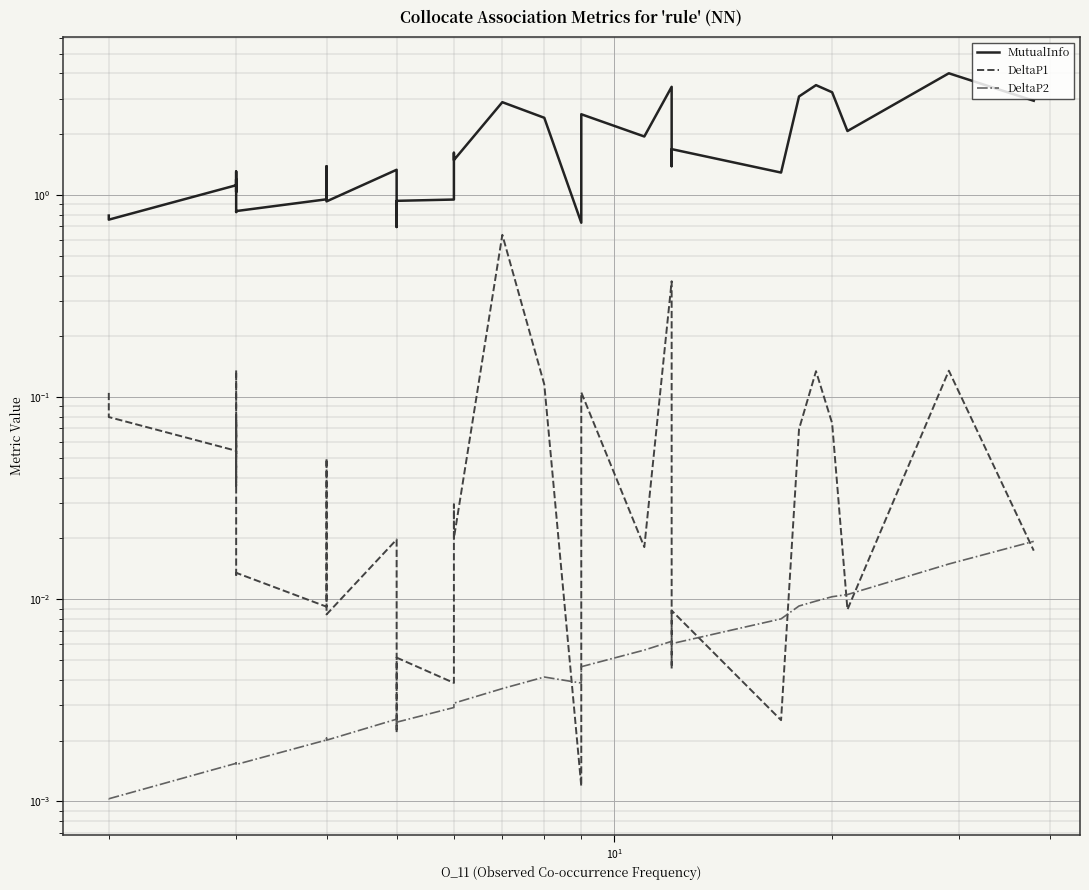

In DeltaP1, how many points are lower than both neighbors (excluding endpoints)?

13